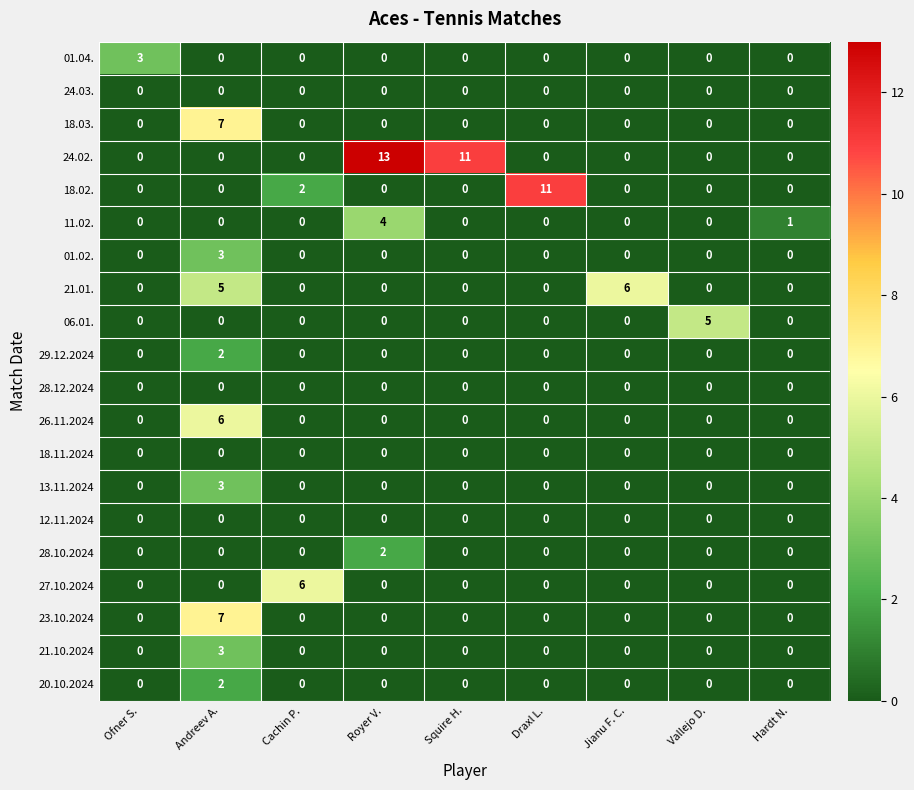

The 23.10.2024 series shows 4 at Squire H.. True or false?

False